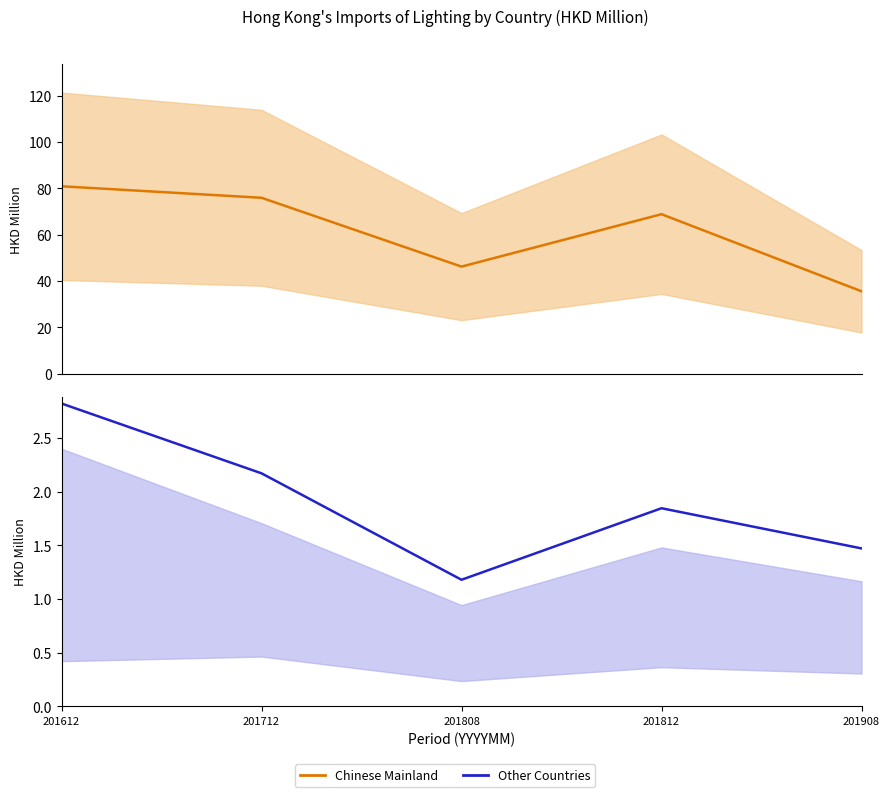

What is the highest value of the Other Countries series?

2.8